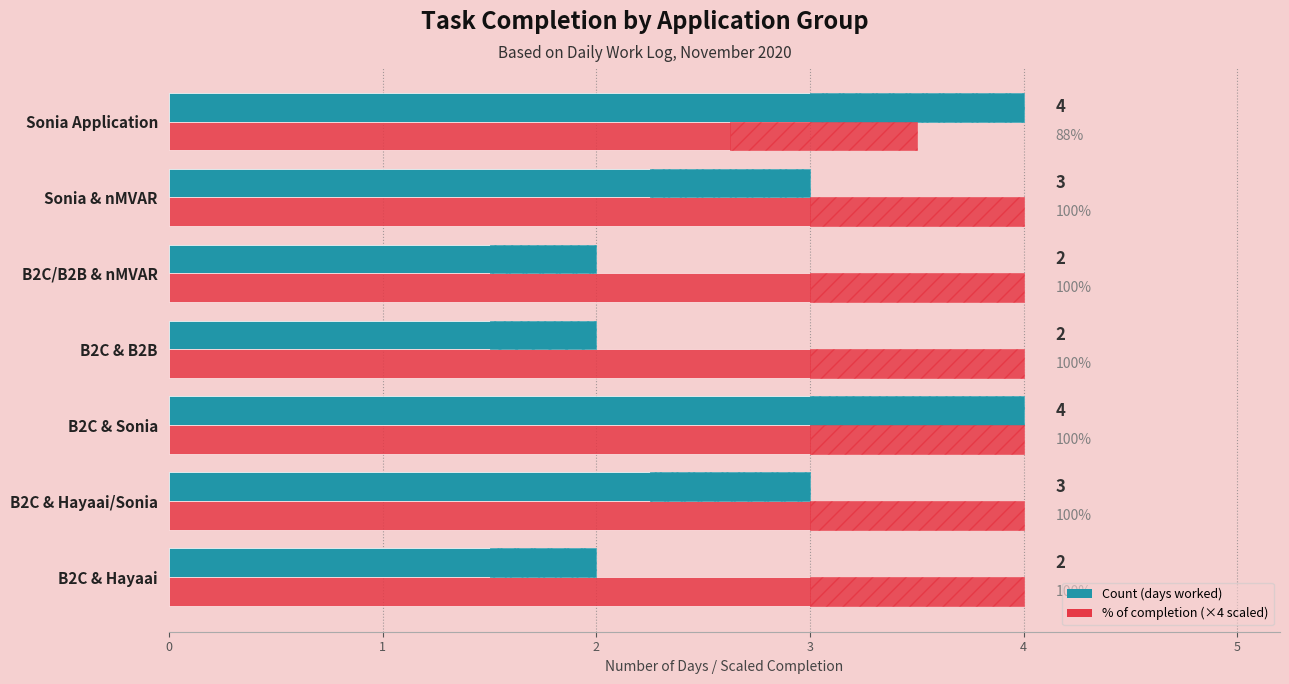

What is the minimum value for Count (days)?

2.0